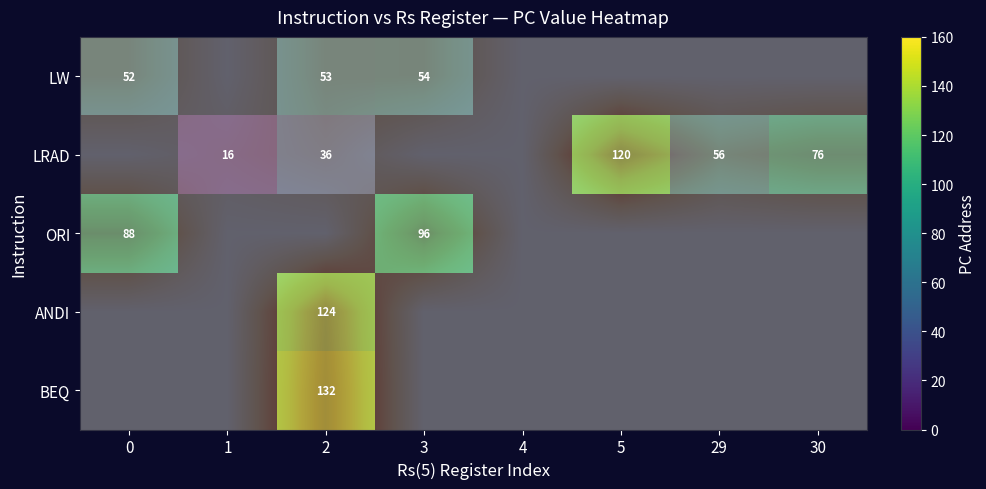

Which series has the largest total across all categories?

LRAD